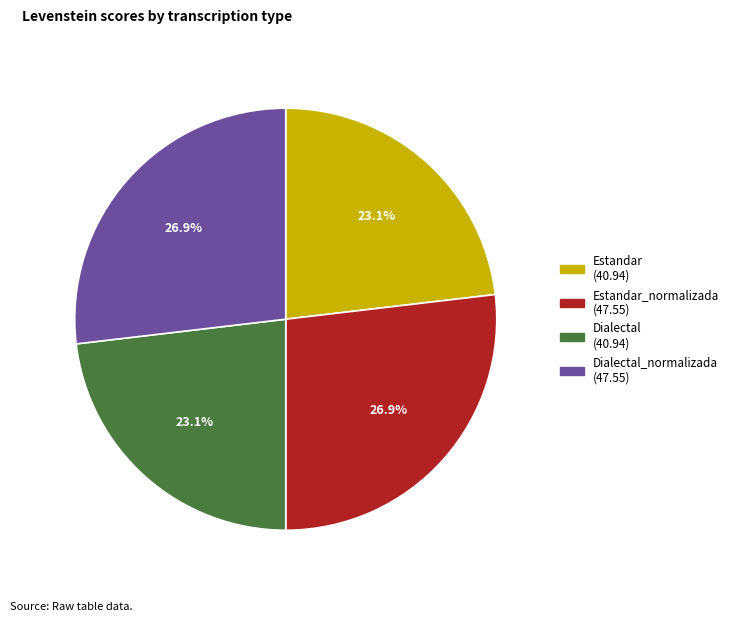

Is there a majority slice in this chart?

No